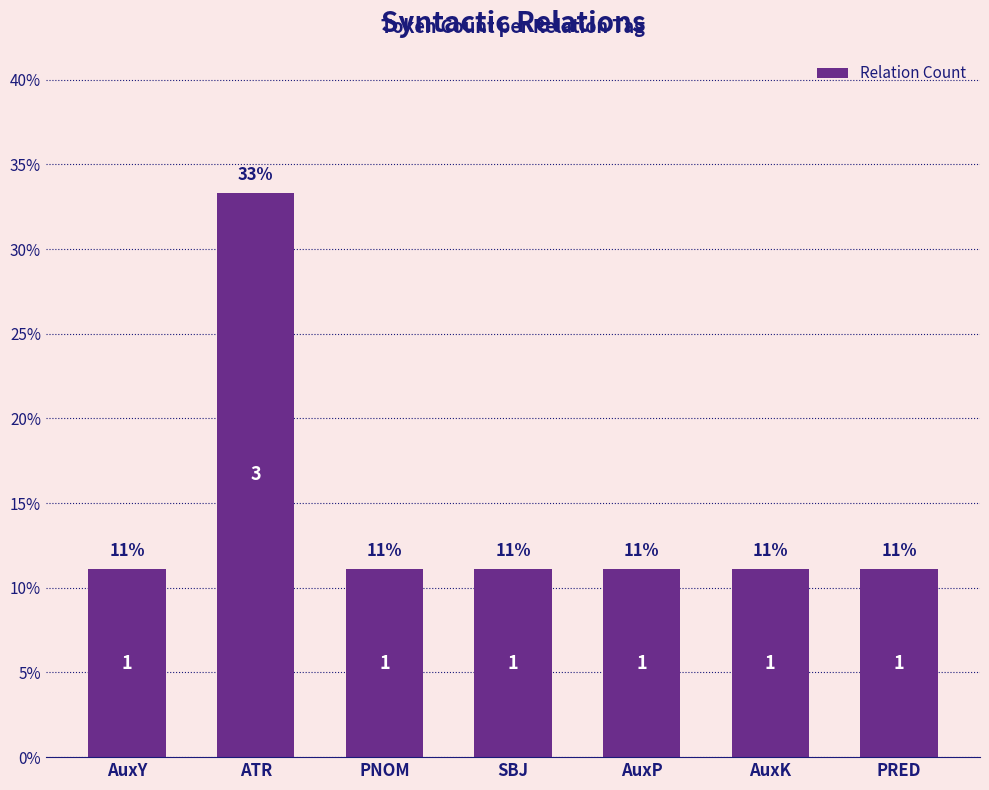

Approximately how many times larger is the value at ATR compared to AuxK?

3.0